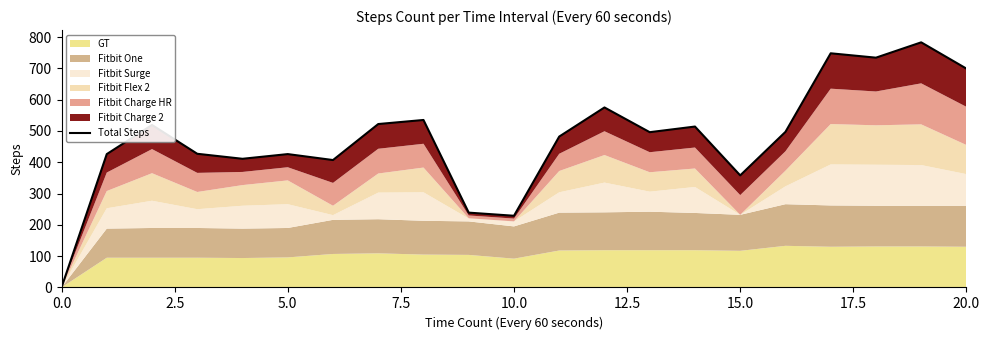

Is it true that the value at 2.5 is 86?

False